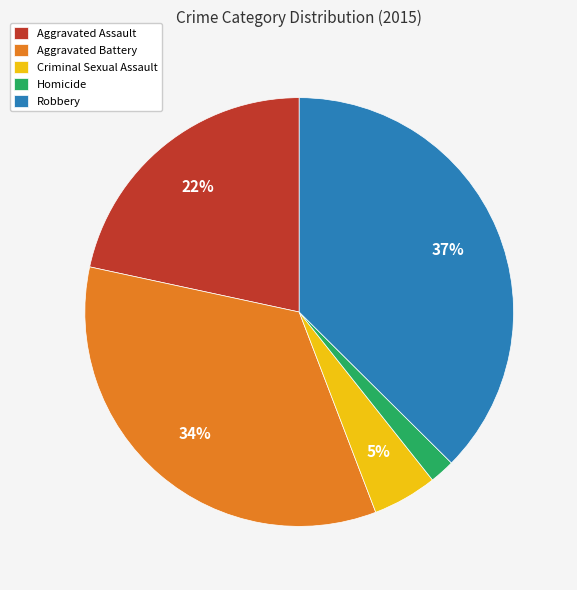

Combined, do Aggravated Assault and Criminal Sexual Assault account for over 50%?

No